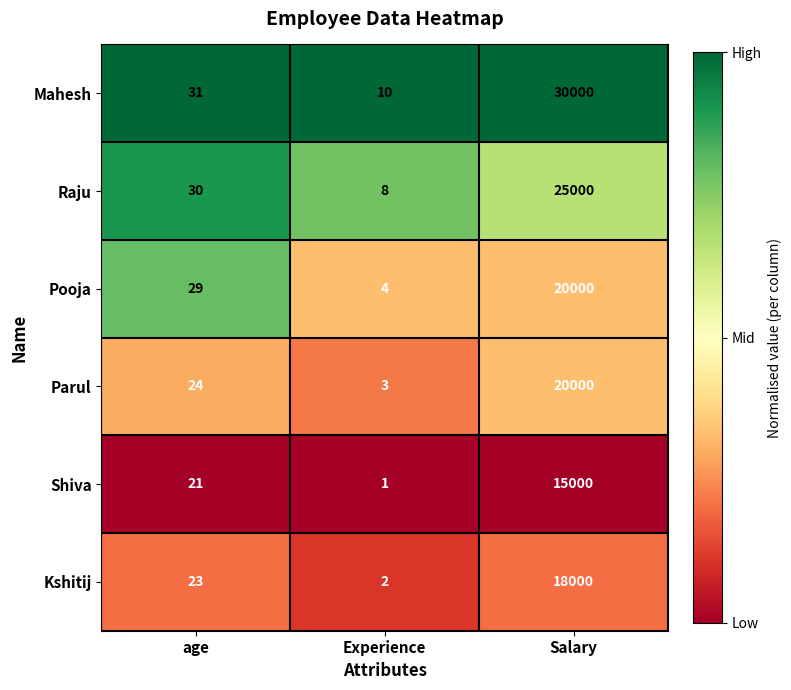

Which series has the widest spread of values?

Mahesh